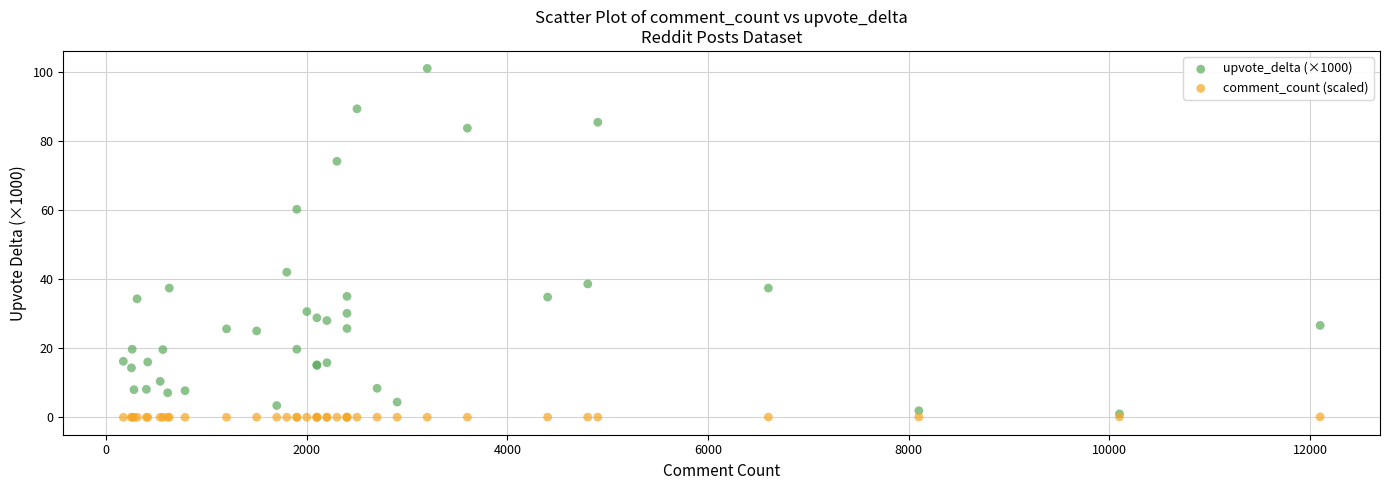

Which series contains the highest Y value?

upvote_delta (×1000)